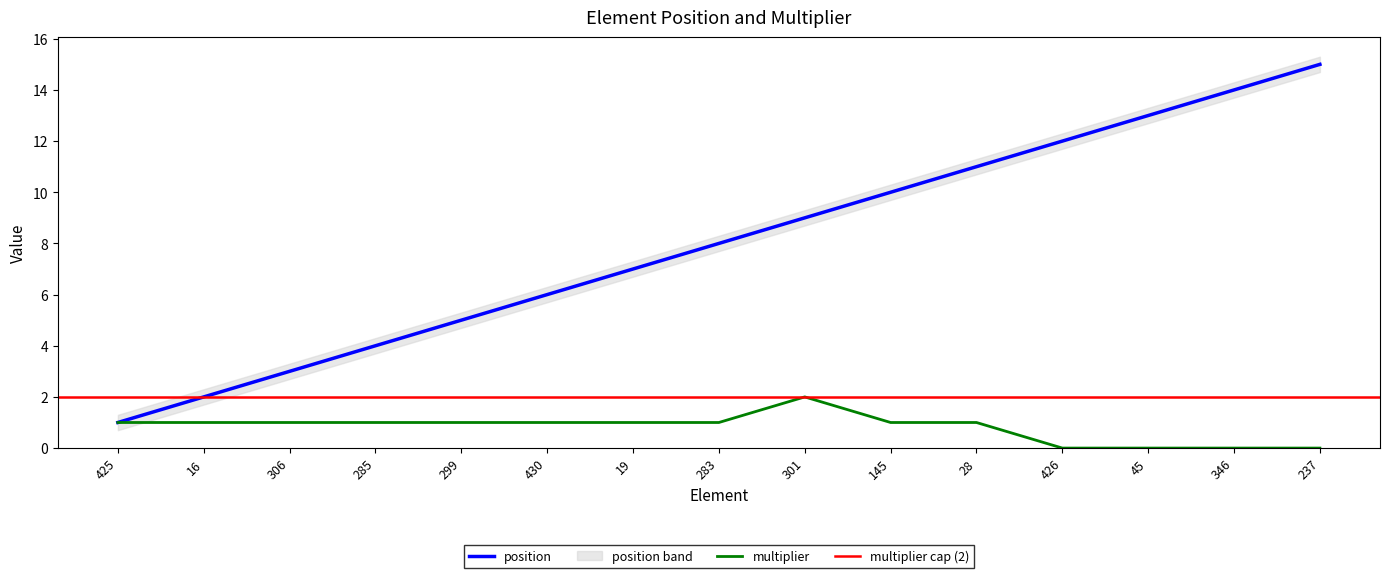

At how many categories does at least one series exceed 11?

4